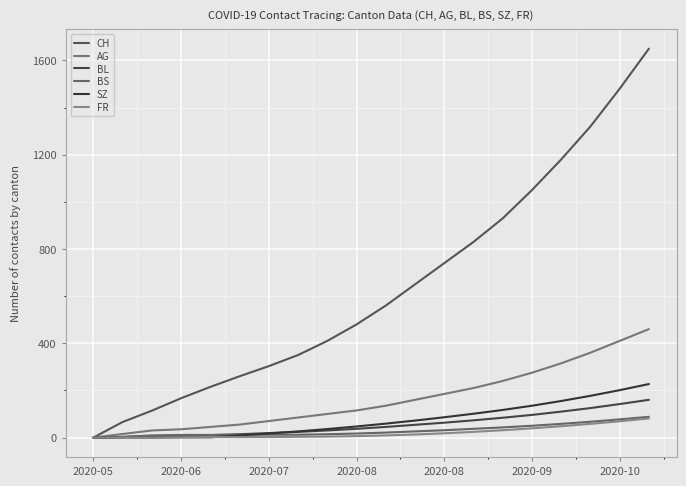

Where is AG nearest to the value 230?

14